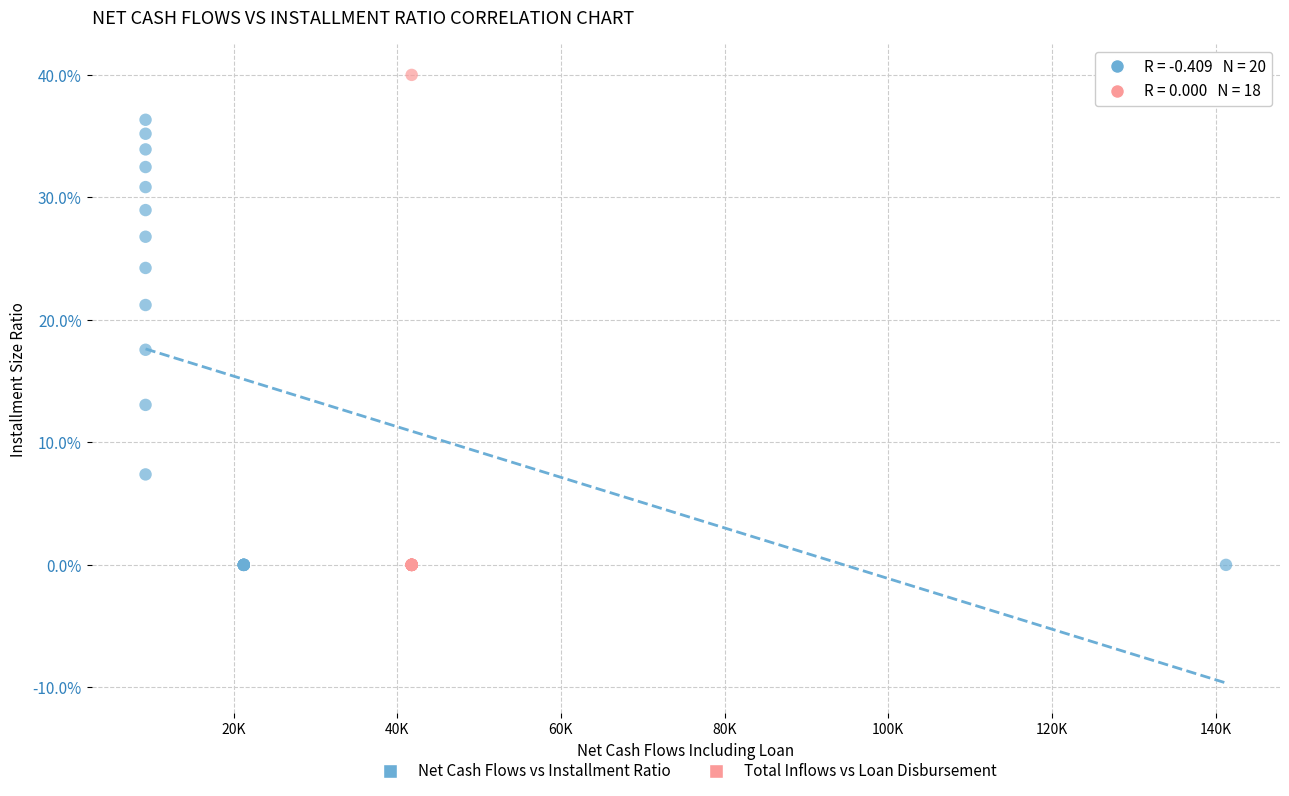

What are all the series names shown in the legend?

Net Cash Flows vs Installment Ratio, Total Inflows vs Loan Disbursement